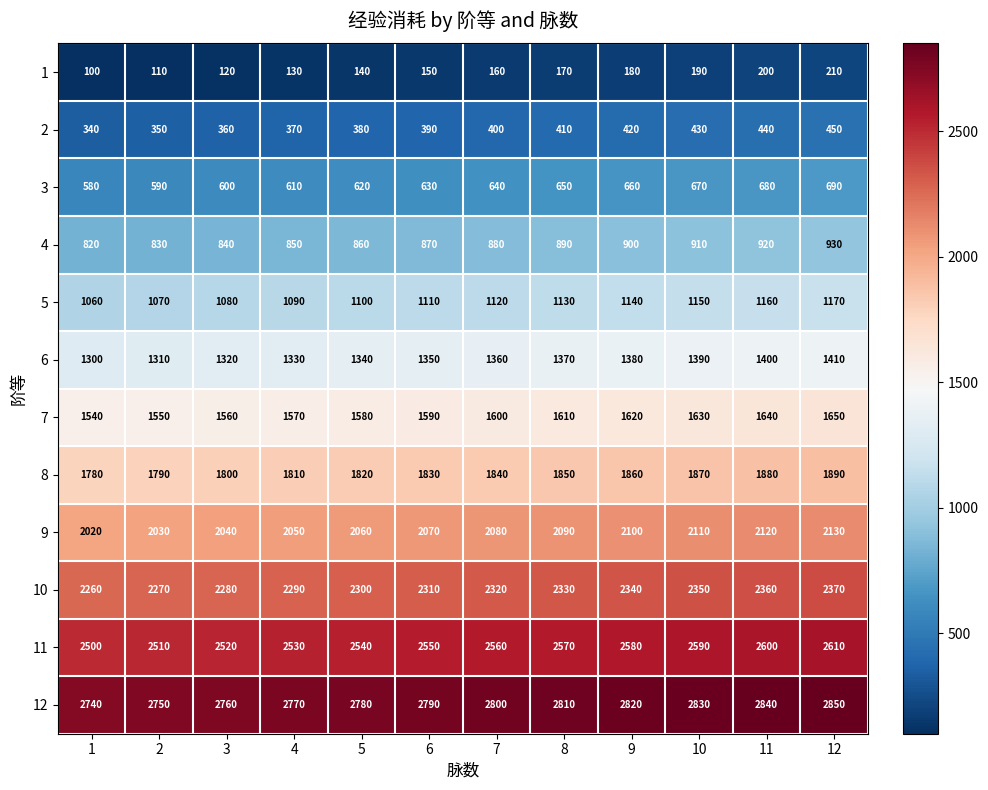

Which series has the largest total across all categories?

12